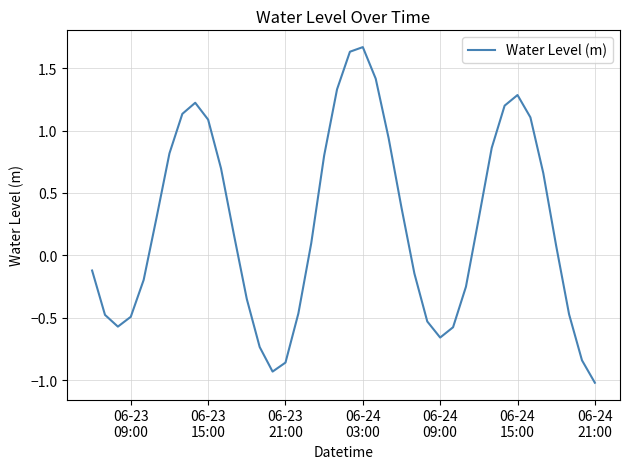

Does the chart display data point markers on the line(s)?

No